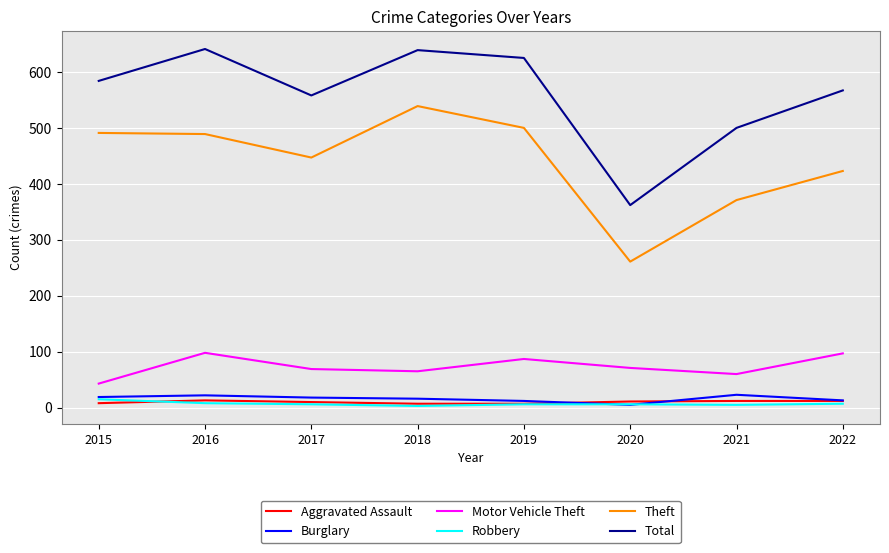

Which series has the largest total across all categories?

Total